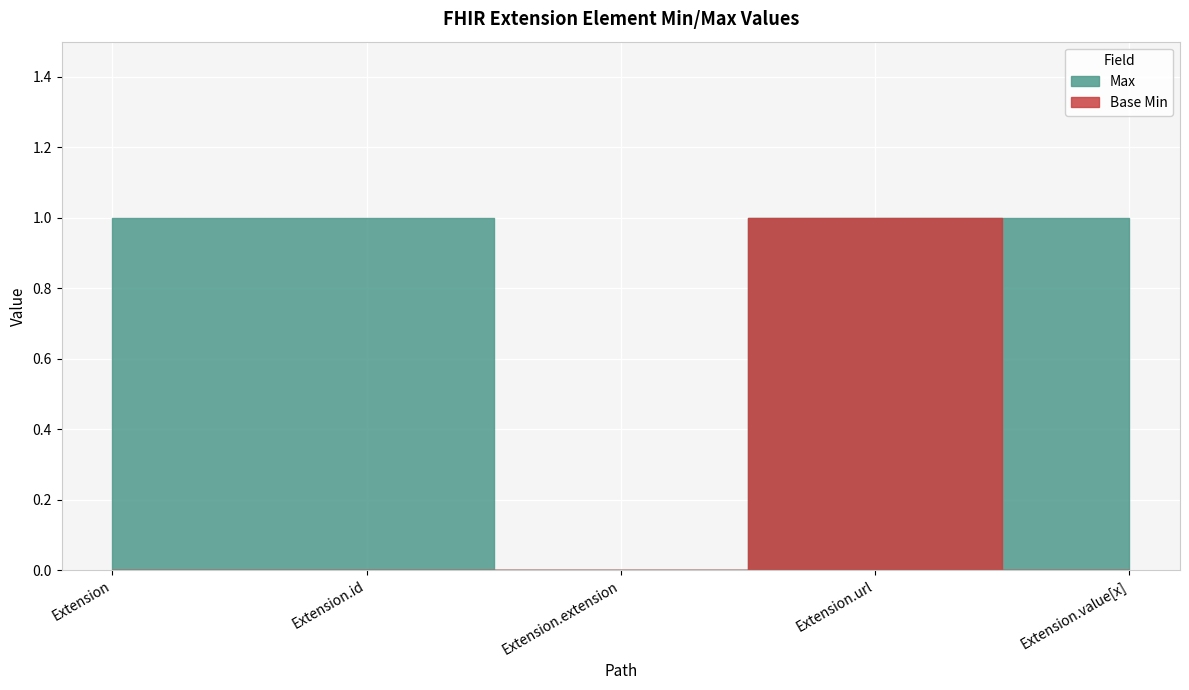

The value of Base Min at Extension.extension is 0. True or false?

True